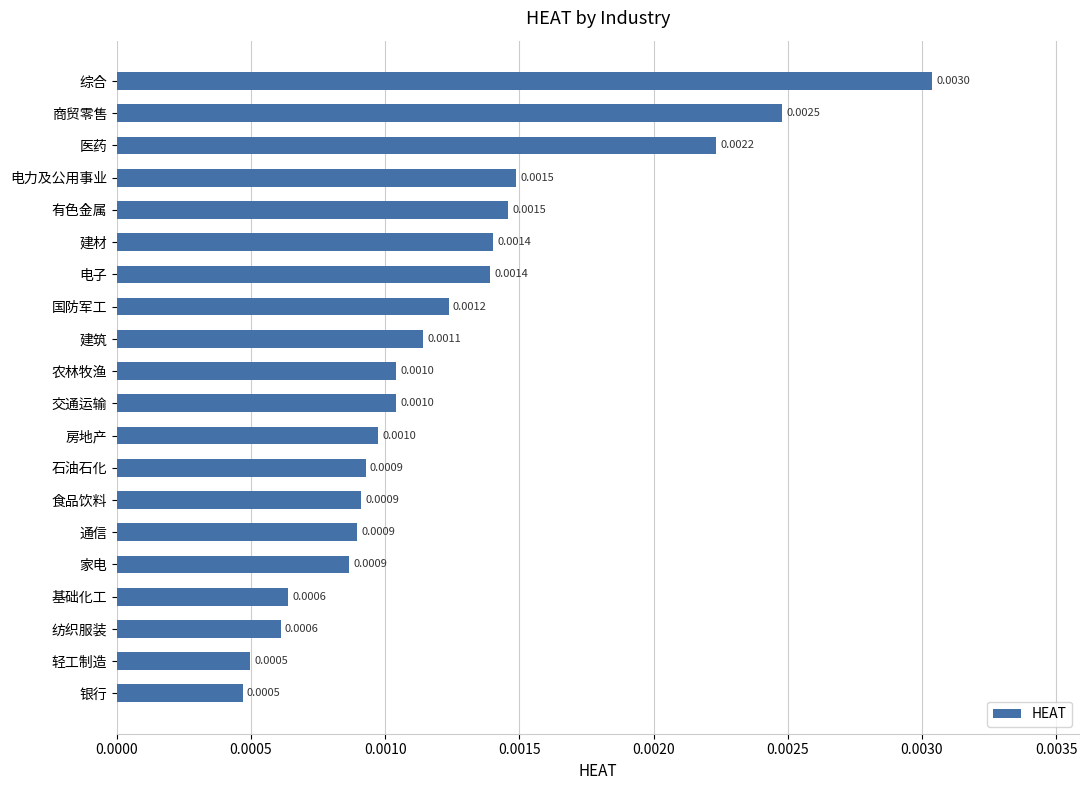

Which category has the highest value across all series?

综合